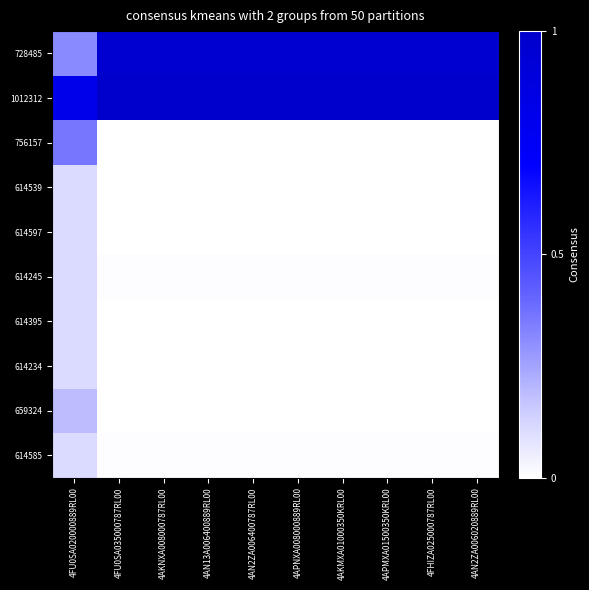

Reading left to right, extract all data points from this chart.

728485: 4FU0SA020000889RL00=0.3	4FU0SA035000787RL00=1.0	4AKNXA008000787RL00=1.0	4AN13A006400889RL00=1.0	4AN2ZA006400787RL00=1.0	4APNXA008000889RL00=1.0	4AKMXA01000350KRL00=1.0	4APMXA01500350KRL00=1.0	4FHIZA025000787RL00=1.0	4AN2ZA006020889RL00=1.0
1012312: 4FU0SA020000889RL00=0.8	4FU0SA035000787RL00=1.0	4AKNXA008000787RL00=1.0	4AN13A006400889RL00=1.0	4AN2ZA006400787RL00=1.0	4APNXA008000889RL00=1.0	4AKMXA01000350KRL00=1.0	4APMXA01500350KRL00=1.0	4FHIZA025000787RL00=1.0	4AN2ZA006020889RL00=1.0
756157: 4FU0SA020000889RL00=0.4	4FU0SA035000787RL00=0.0	4AKNXA008000787RL00=0.0	4AN13A006400889RL00=0.0	4AN2ZA006400787RL00=0.0	4APNXA008000889RL00=0.0	4AKMXA01000350KRL00=0.0	4APMXA01500350KRL00=0.0	4FHIZA025000787RL00=0.0	4AN2ZA006020889RL00=0.0
614539: 4FU0SA020000889RL00=0.1	4FU0SA035000787RL00=0.0	4AKNXA008000787RL00=0.0	4AN13A006400889RL00=0.0	4AN2ZA006400787RL00=0.0	4APNXA008000889RL00=0.0	4AKMXA01000350KRL00=0.0	4APMXA01500350KRL00=0.0	4FHIZA025000787RL00=0.0	4AN2ZA006020889RL00=0.0
614597: 4FU0SA020000889RL00=0.1	4FU0SA035000787RL00=0.0	4AKNXA008000787RL00=0.0	4AN13A006400889RL00=0.0	4AN2ZA006400787RL00=0.0	4APNXA008000889RL00=0.0	4AKMXA01000350KRL00=0.0	4APMXA01500350KRL00=0.0	4FHIZA025000787RL00=0.0	4AN2ZA006020889RL00=0.0
614245: 4FU0SA020000889RL00=0.1	4FU0SA035000787RL00=0.0	4AKNXA008000787RL00=0.0	4AN13A006400889RL00=0.0	4AN2ZA006400787RL00=0.0	4APNXA008000889RL00=0.0	4AKMXA01000350KRL00=0.0	4APMXA01500350KRL00=0.0	4FHIZA025000787RL00=0.0	4AN2ZA006020889RL00=0.0
614395: 4FU0SA020000889RL00=0.1	4FU0SA035000787RL00=0.0	4AKNXA008000787RL00=0.0	4AN13A006400889RL00=0.0	4AN2ZA006400787RL00=0.0	4APNXA008000889RL00=0.0	4AKMXA01000350KRL00=0.0	4APMXA01500350KRL00=0.0	4FHIZA025000787RL00=0.0	4AN2ZA006020889RL00=0.0
614234: 4FU0SA020000889RL00=0.1	4FU0SA035000787RL00=0.0	4AKNXA008000787RL00=0.0	4AN13A006400889RL00=0.0	4AN2ZA006400787RL00=0.0	4APNXA008000889RL00=0.0	4AKMXA01000350KRL00=0.0	4APMXA01500350KRL00=0.0	4FHIZA025000787RL00=0.0	4AN2ZA006020889RL00=0.0
659324: 4FU0SA020000889RL00=0.2	4FU0SA035000787RL00=0.0	4AKNXA008000787RL00=0.0	4AN13A006400889RL00=0.0	4AN2ZA006400787RL00=0.0	4APNXA008000889RL00=0.0	4AKMXA01000350KRL00=0.0	4APMXA01500350KRL00=0.0	4FHIZA025000787RL00=0.0	4AN2ZA006020889RL00=0.0
614585: 4FU0SA020000889RL00=0.1	4FU0SA035000787RL00=0.0	4AKNXA008000787RL00=0.0	4AN13A006400889RL00=0.0	4AN2ZA006400787RL00=0.0	4APNXA008000889RL00=0.0	4AKMXA01000350KRL00=0.0	4APMXA01500350KRL00=0.0	4FHIZA025000787RL00=0.0	4AN2ZA006020889RL00=0.0